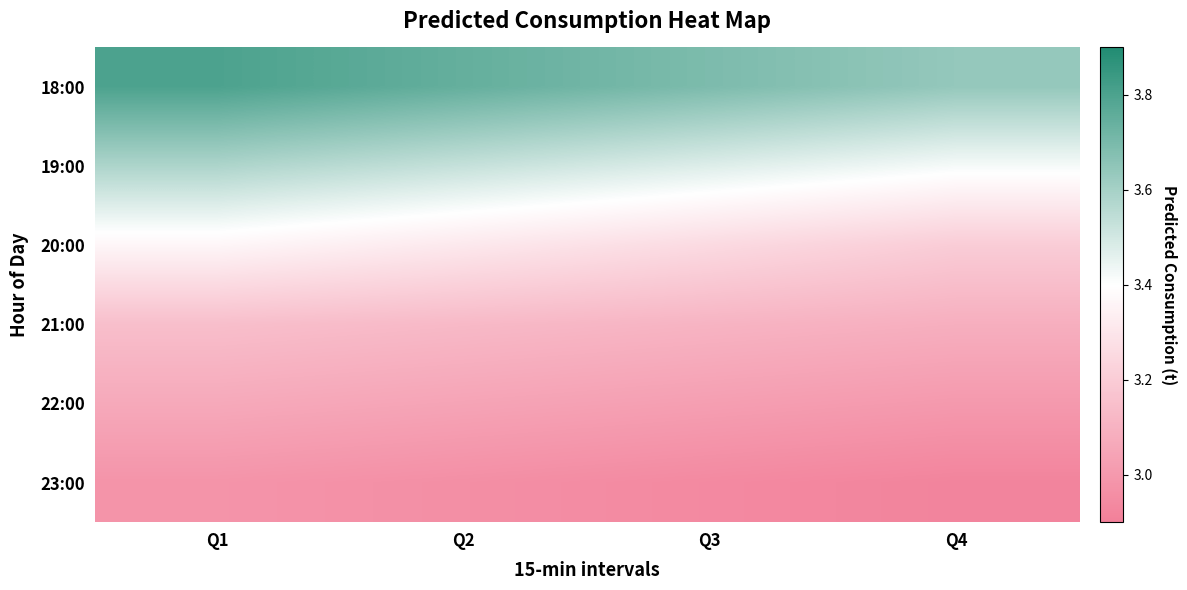

Reading left to right, extract all data points from this chart.

18:00: Q1=3.8	Q2=3.7	Q3=3.7	Q4=3.6
19:00: Q1=3.6	Q2=3.5	Q3=3.5	Q4=3.4
20:00: Q1=3.4	Q2=3.3	Q3=3.3	Q4=3.2
21:00: Q1=3.1	Q2=3.1	Q3=3.1	Q4=3.1
22:00: Q1=3.1	Q2=3.0	Q3=3.0	Q4=3.0
23:00: Q1=3.0	Q2=3.0	Q3=2.9	Q4=2.9